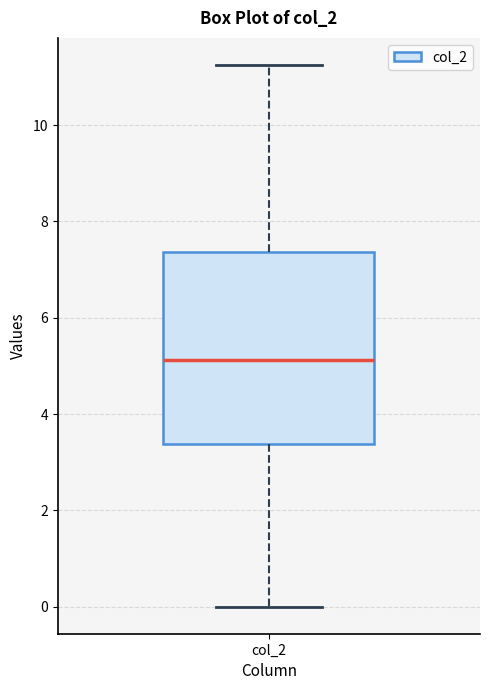

Where does the lower whisker of the box for col_2 end on the y-axis? The values are not printed on the chart, so give them approximately, as read against the axis.

0.0